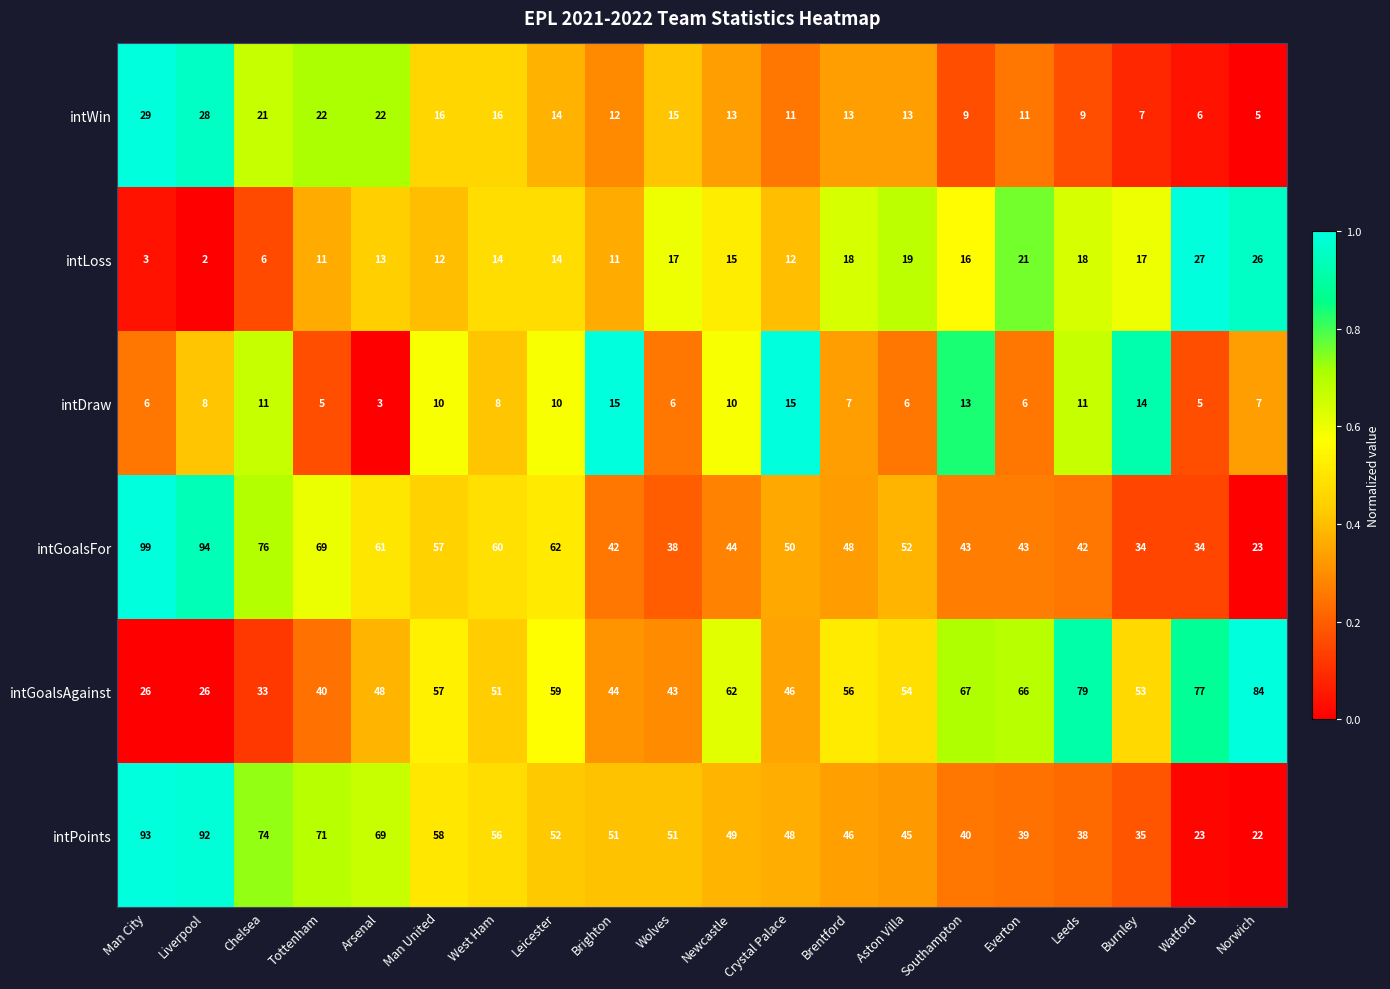

What is the sum of all intGoalsFor values?

1071